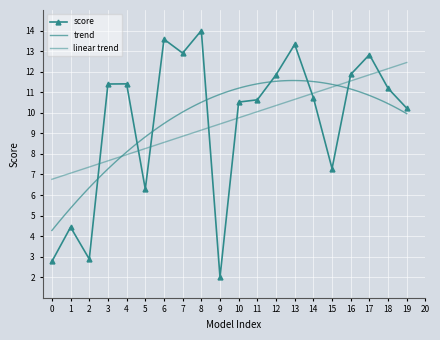

Count the number of categories in the chart.

20